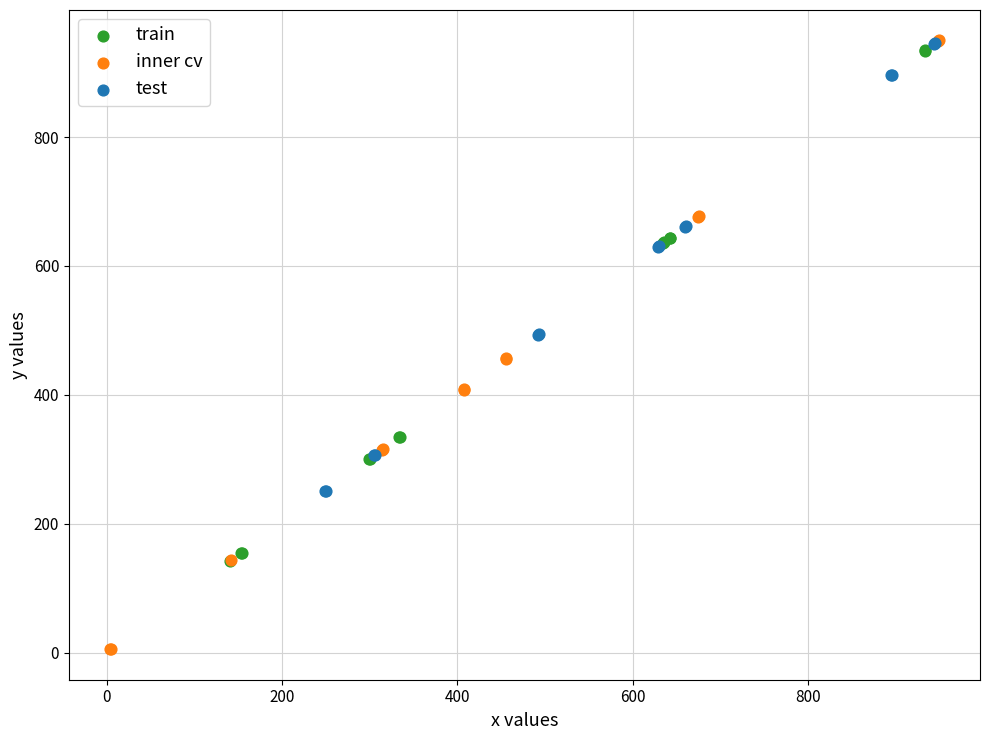

Which series has the widest spread of Y values?

inner cv